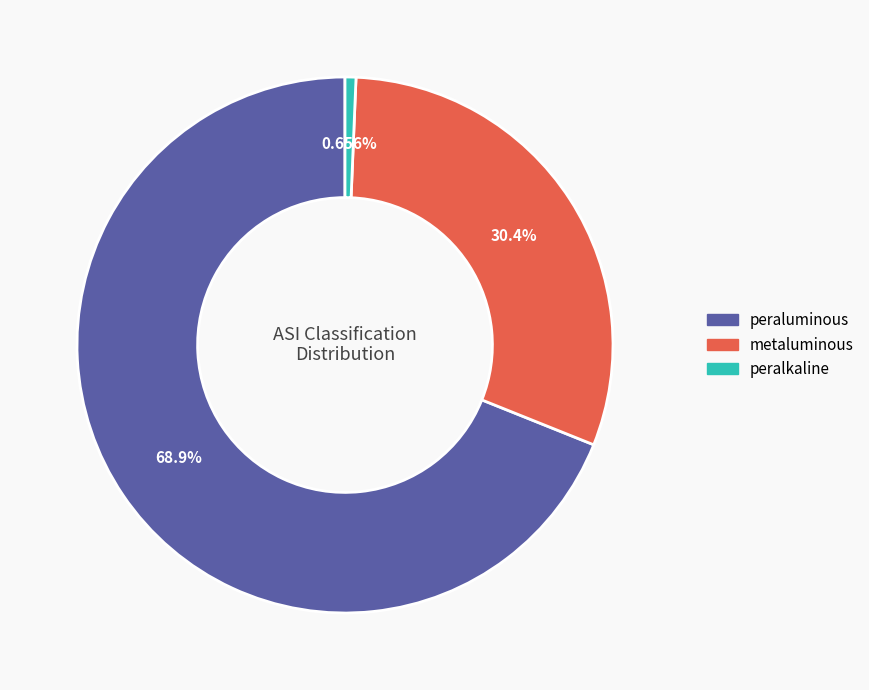

Which slice represents more than half of the pie?

peraluminous